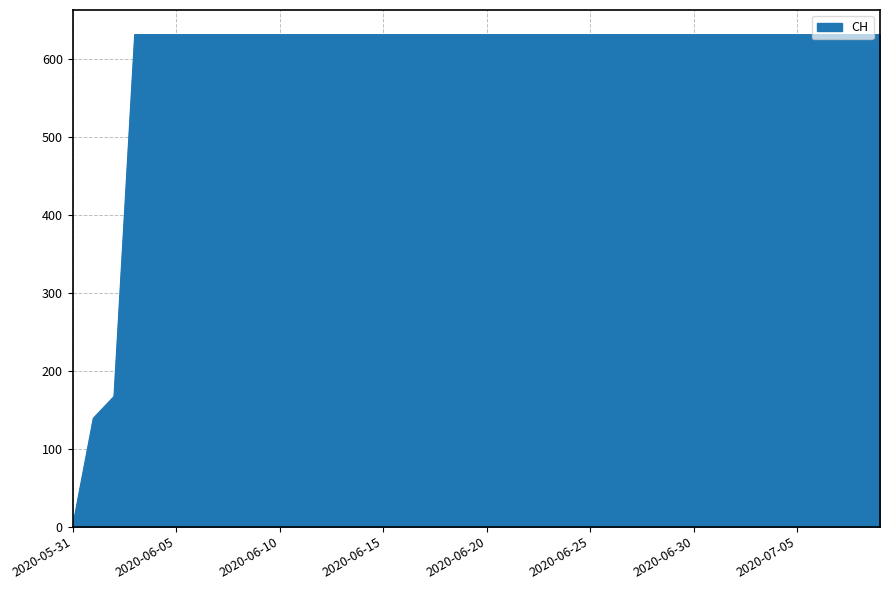

What is the greatest value displayed?

631